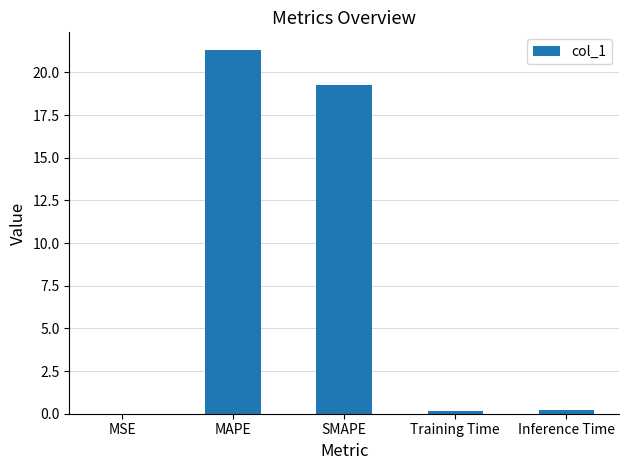

What is the change in value from MAPE to SMAPE?

-2.0